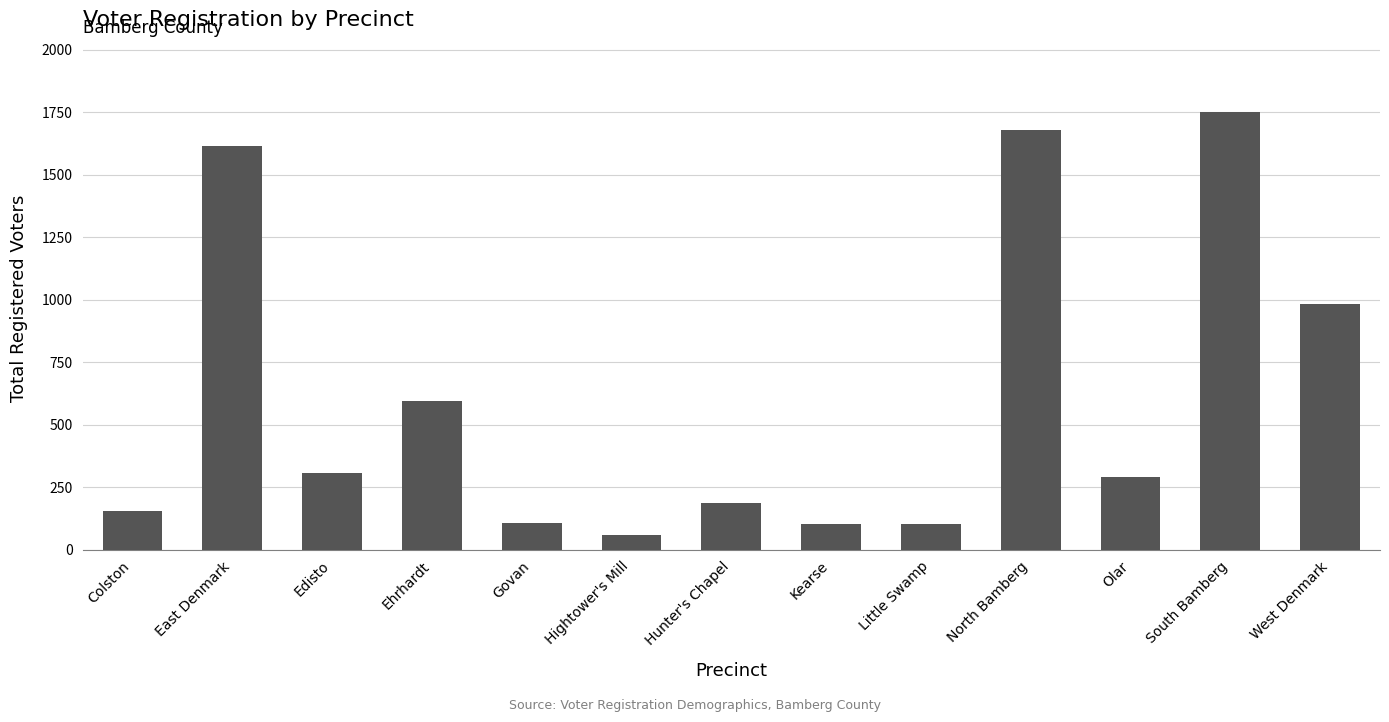

At which category does the chart reach its minimum across all series?

Hightower's Mill